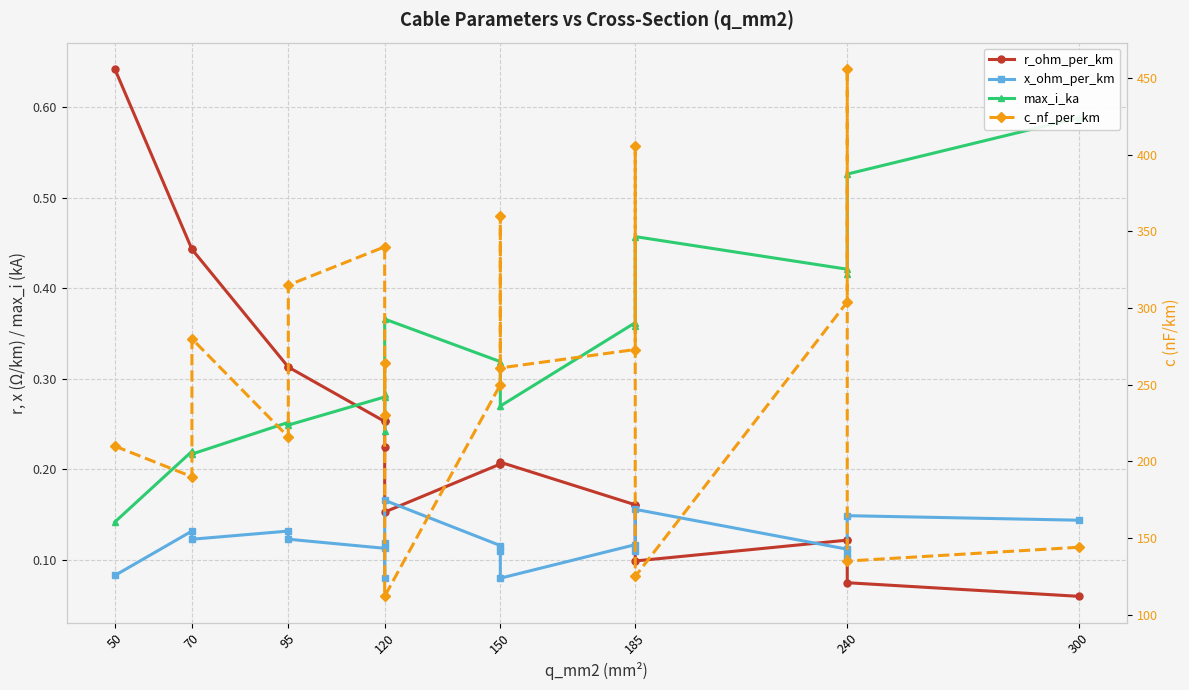

What is the sum of all c_nf_per_km values?

4871.0